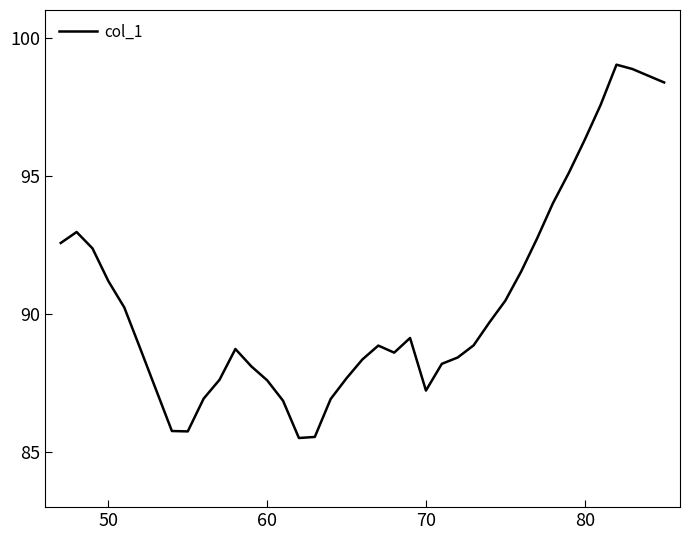

How many categories are shown in the chart?

39